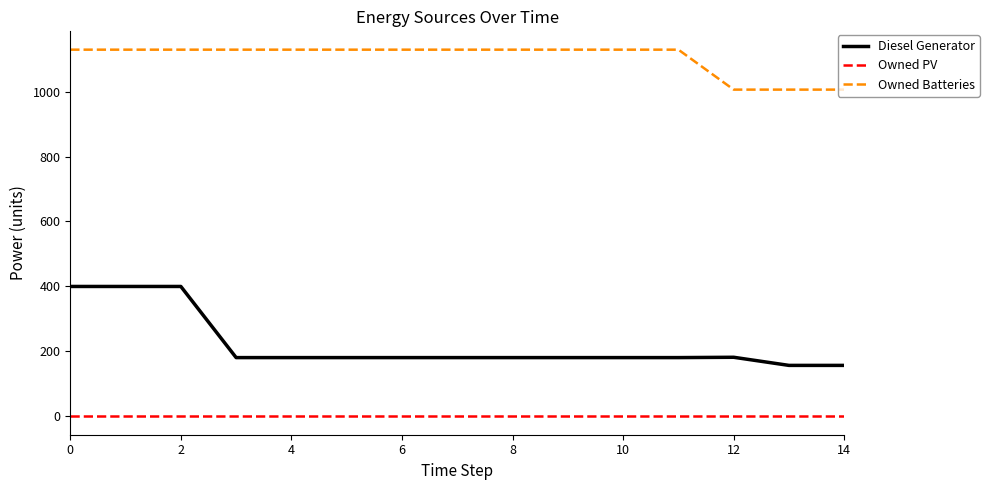

What is the difference between the maximum and minimum values in the Owned Batteries series?

123.0